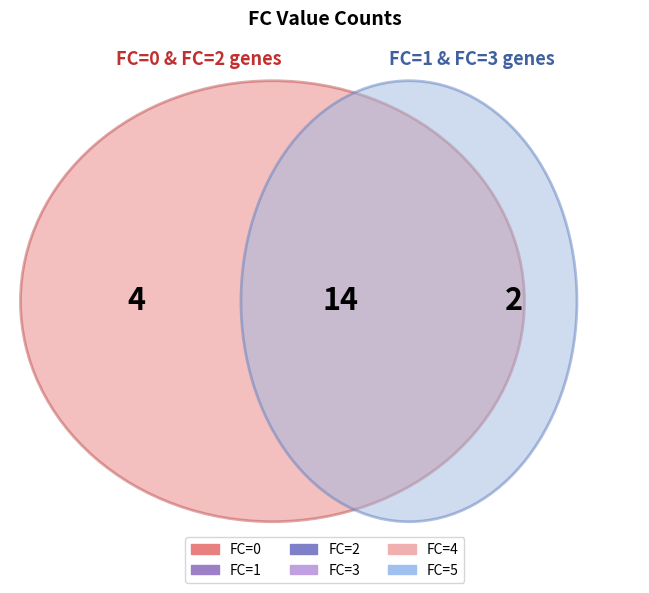

The 0 slice represents 38% of the pie. True or false?

False